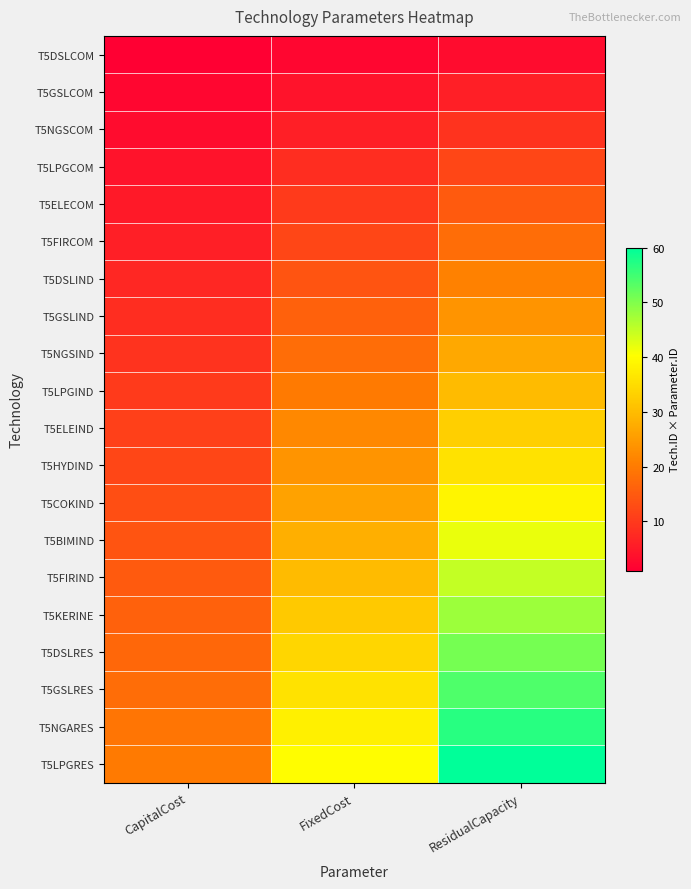

At which category is the sum across all series the highest?

ResidualCapacity